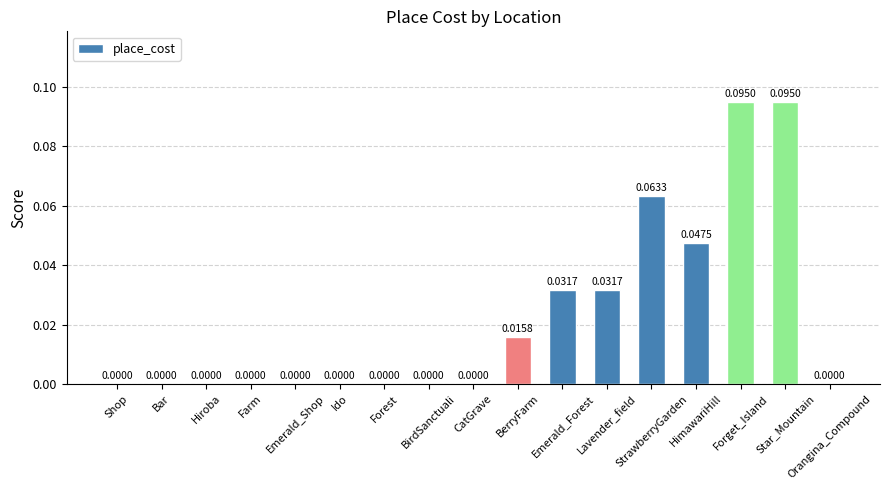

How many values exceed 0?

7